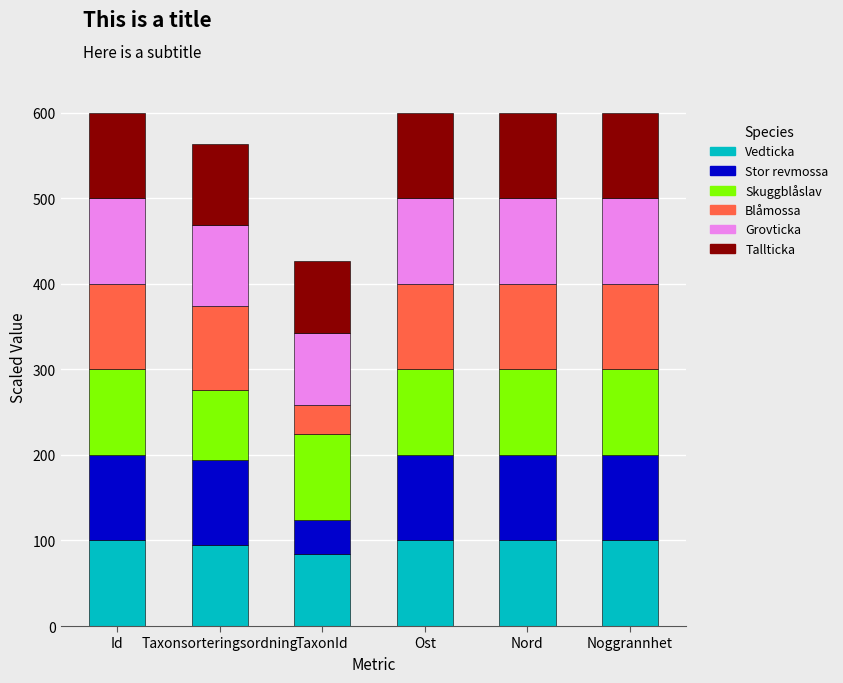

Read the Vedticka value at Ost.

100.0